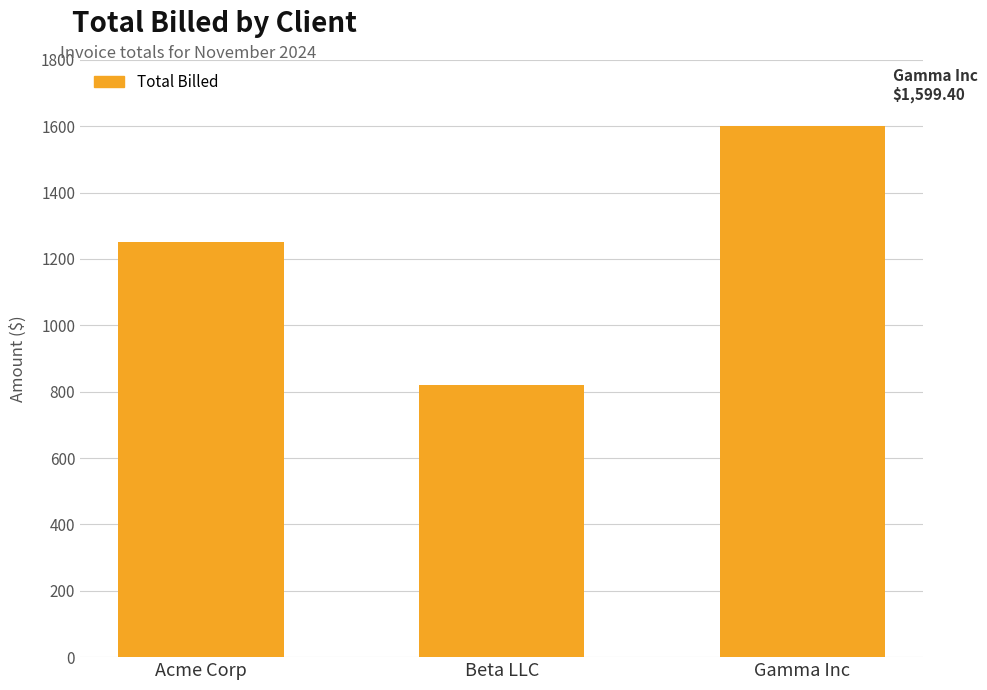

What is the approximate value at Beta LLC?

820.8